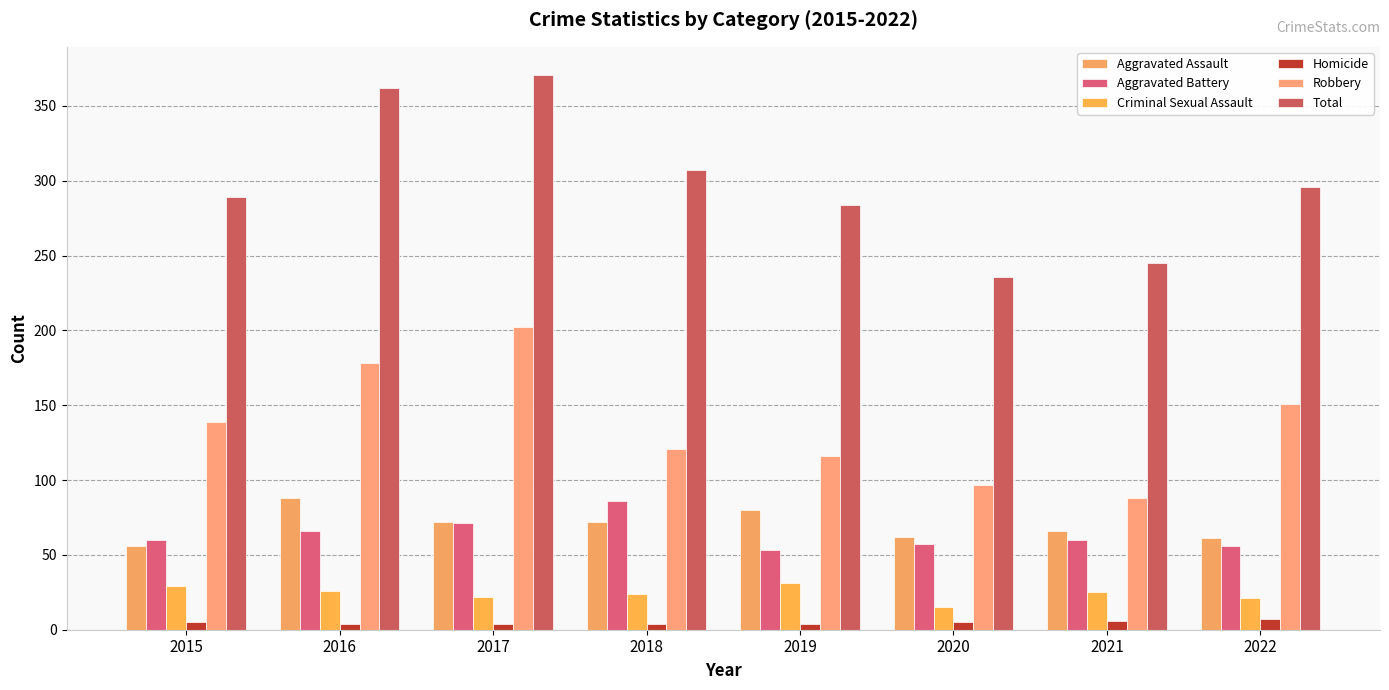

Where is Aggravated Assault nearest to the value 72?

2017